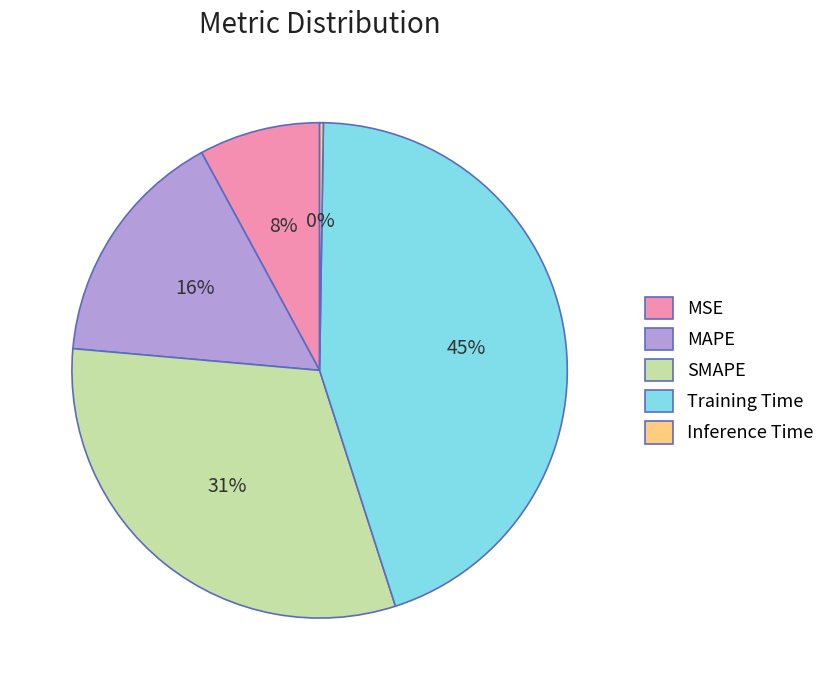

Does SMAPE account for over 50% of the chart?

No